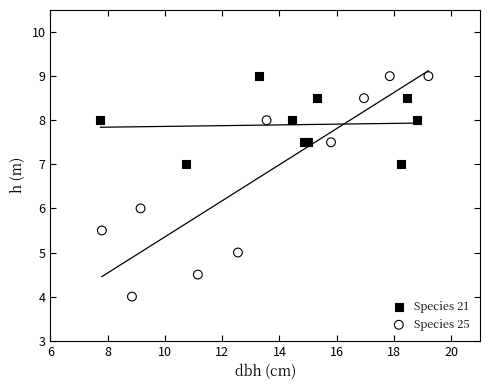

Which series has the widest spread of Y values?

Species 25